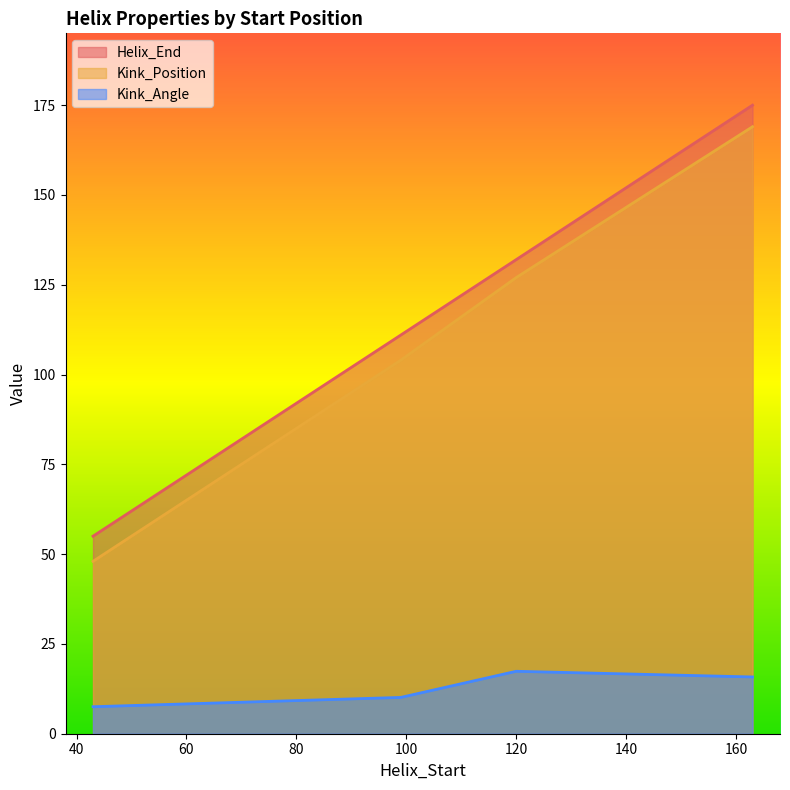

True or false: Kink_Angle and Kink_Position intersect in this chart.

False